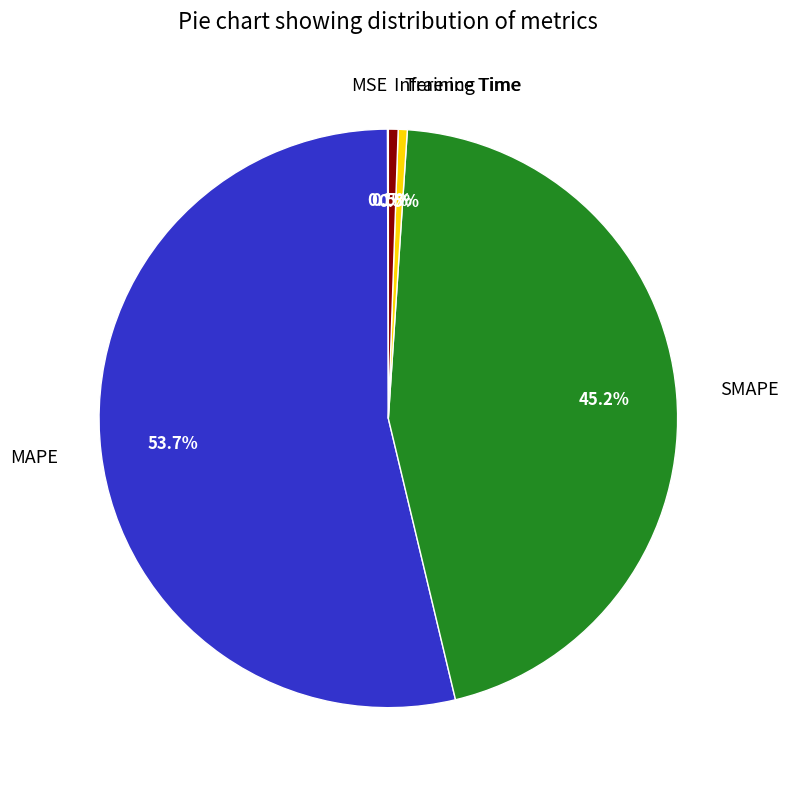

What is the total percentage of SMAPE and Training Time?

45.7%